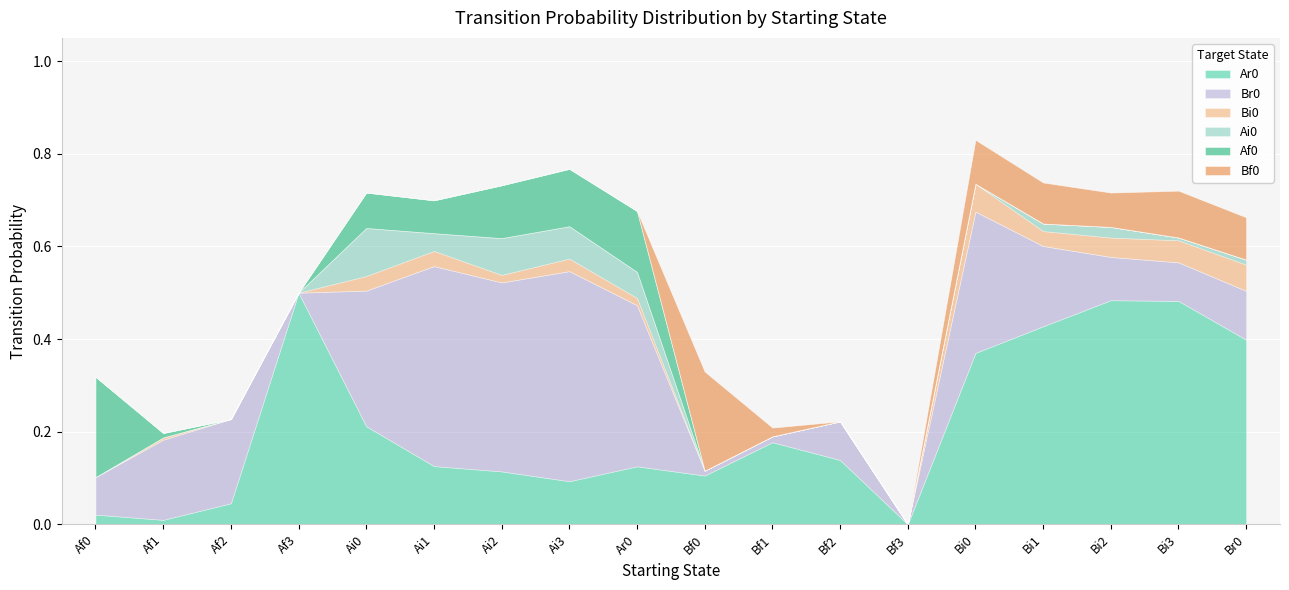

Which label corresponds to the smallest value in the chart?

Bf3